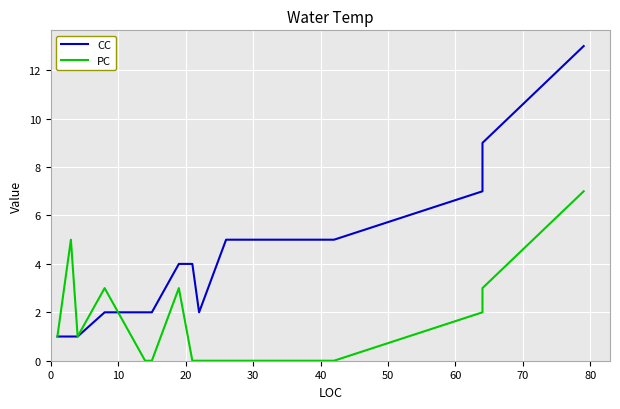

Reading left to right, list all the values displayed in this chart.

CC: 1	1	1	1	1	1	2	2	2	4	4	2	5	5	7	9	13
PC: 1	5	1	1	1	1	3	0	0	3	0	0	0	0	2	3	7